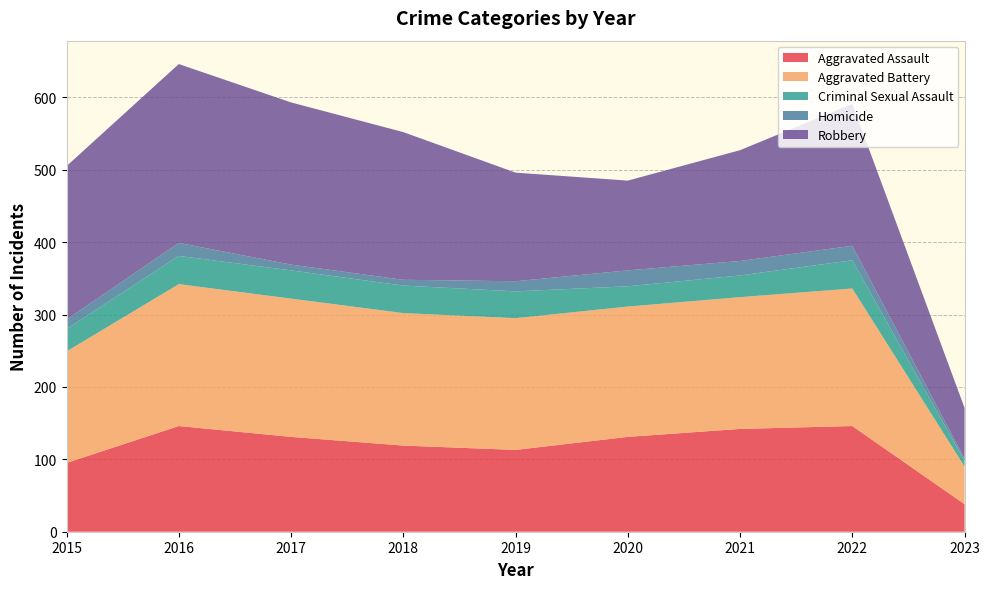

Reading left to right, transcribe all the data shown in this chart.

Aggravated Assault: 95	146	131	119	113	131	142	146	38
Aggravated Battery: 154	196	191	183	182	180	182	190	52
Criminal Sexual Assault: 31	39	39	38	37	28	30	39	8
Homicide: 13	18	8	8	14	22	20	20	3
Robbery: 212	247	224	204	150	124	153	196	70